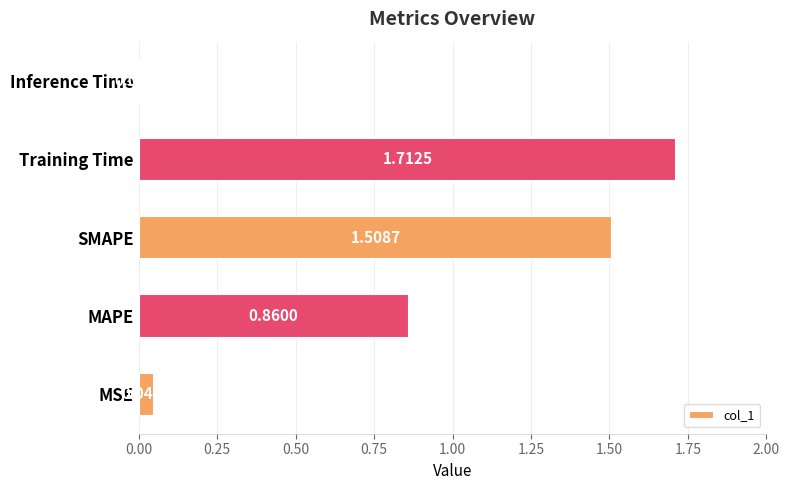

What is the sum of the values at SMAPE and MSE?

1.6